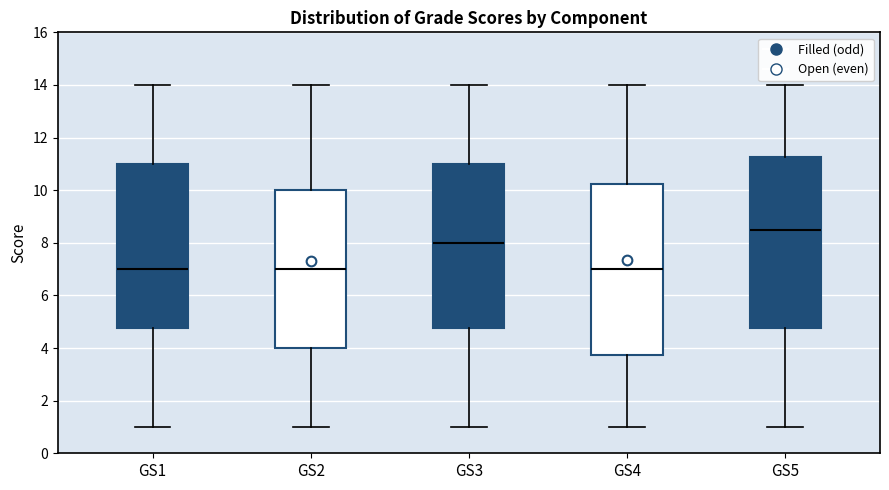

Reading left to right, transcribe this box plot: for each box, give where its median line is, the range the box spans, and where its two whiskers end, as read against the y-axis. The values are not printed on the chart, so give them approximately, as read against the axis.

GS1: median 7.0, box 4.8 to 11.0, whiskers 1.0 to 14.0
GS2: median 7.0, box 4.0 to 10.0, whiskers 1.0 to 14.0
GS3: median 8.0, box 4.8 to 11.0, whiskers 1.0 to 14.0
GS4: median 7.0, box 3.8 to 10.2, whiskers 1.0 to 14.0
GS5: median 8.6, box 4.8 to 11.2, whiskers 1.0 to 14.0